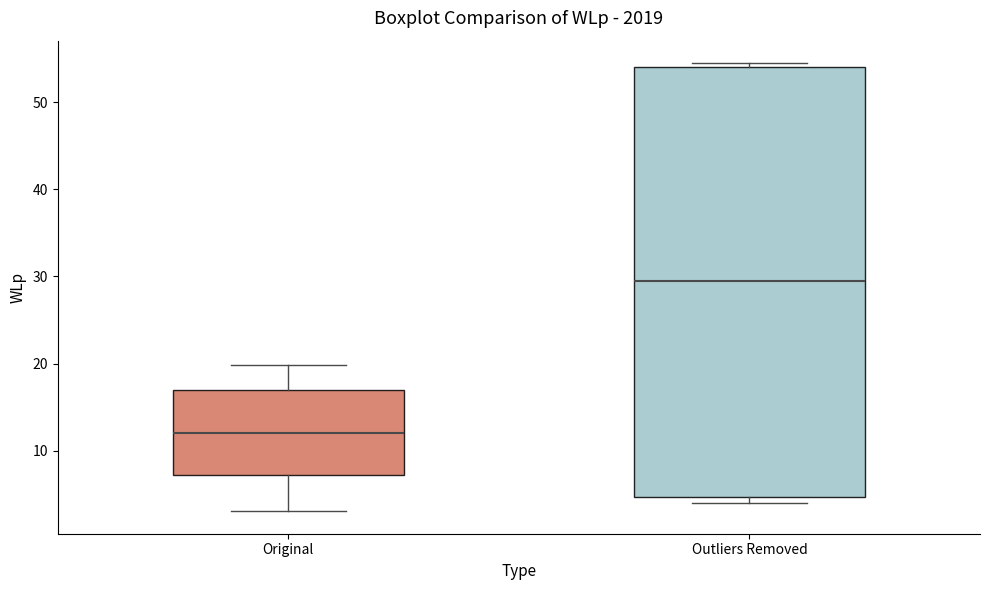

Comparing the boxes themselves (not the whiskers), which one is the tallest?

Outliers Removed